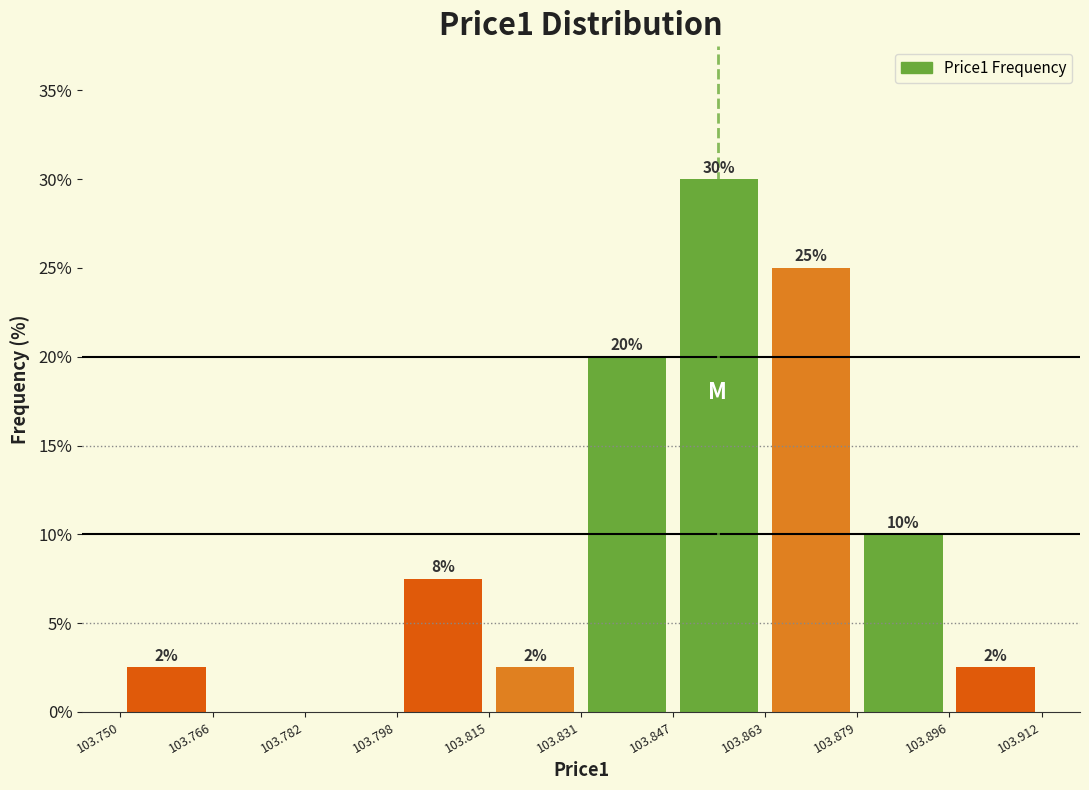

Which range on the x-axis has the tallest bar?

103.847 to 103.863